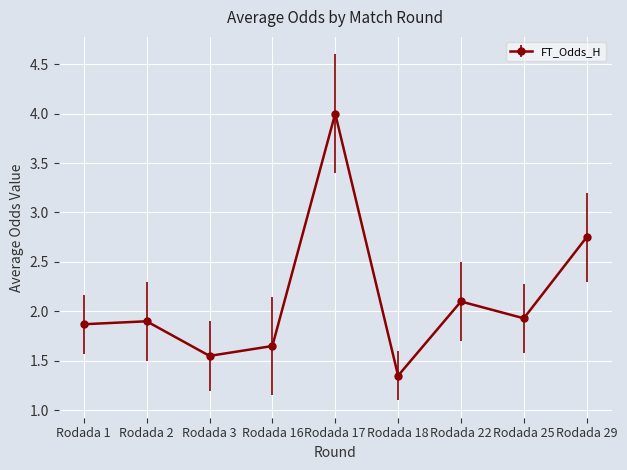

Does the chart have visible grid lines?

Yes